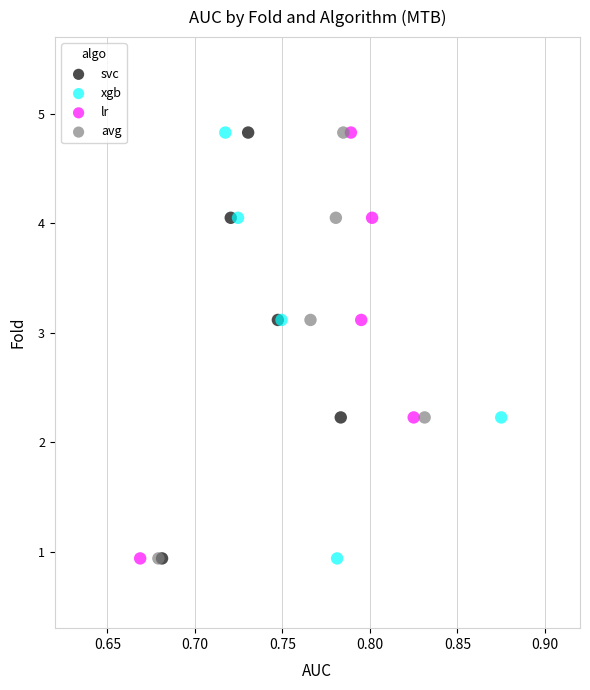

What are all the series names shown in the legend?

svc, xgb, lr, avg